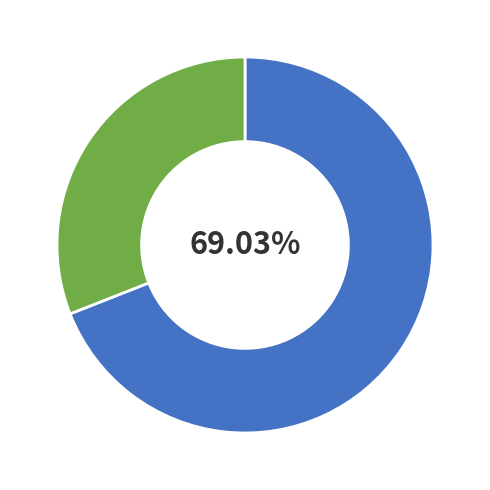

Does any single category account for the majority?

Yes